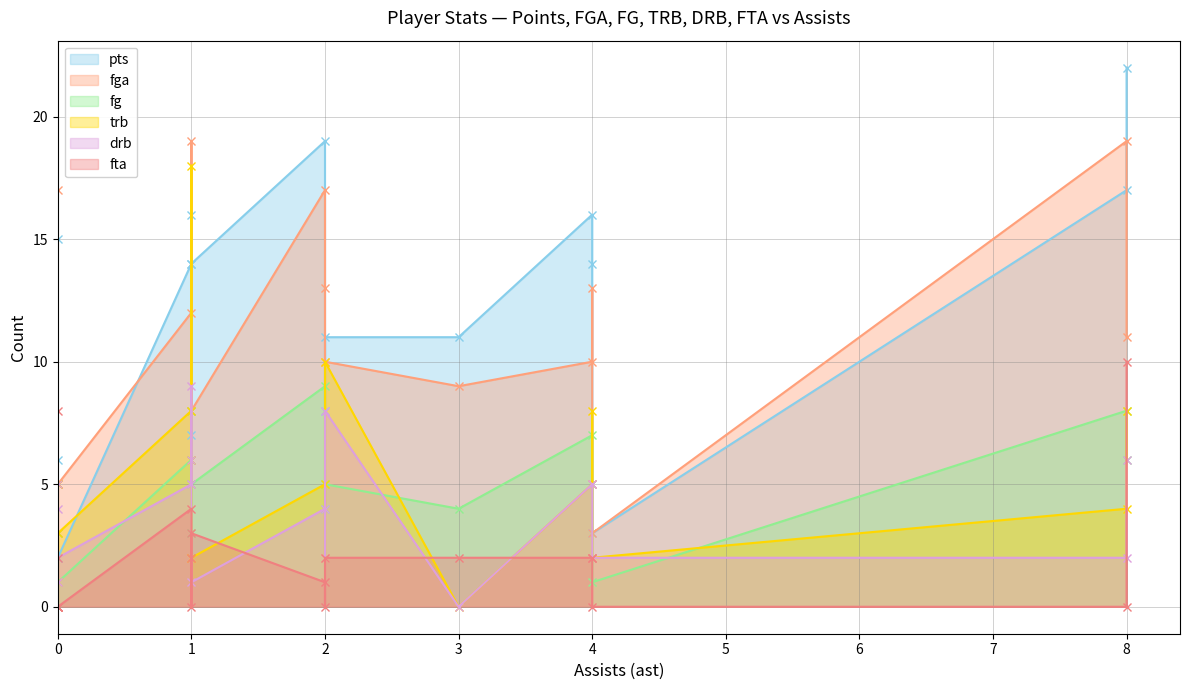

At how many categories does at least one series exceed 13?

9